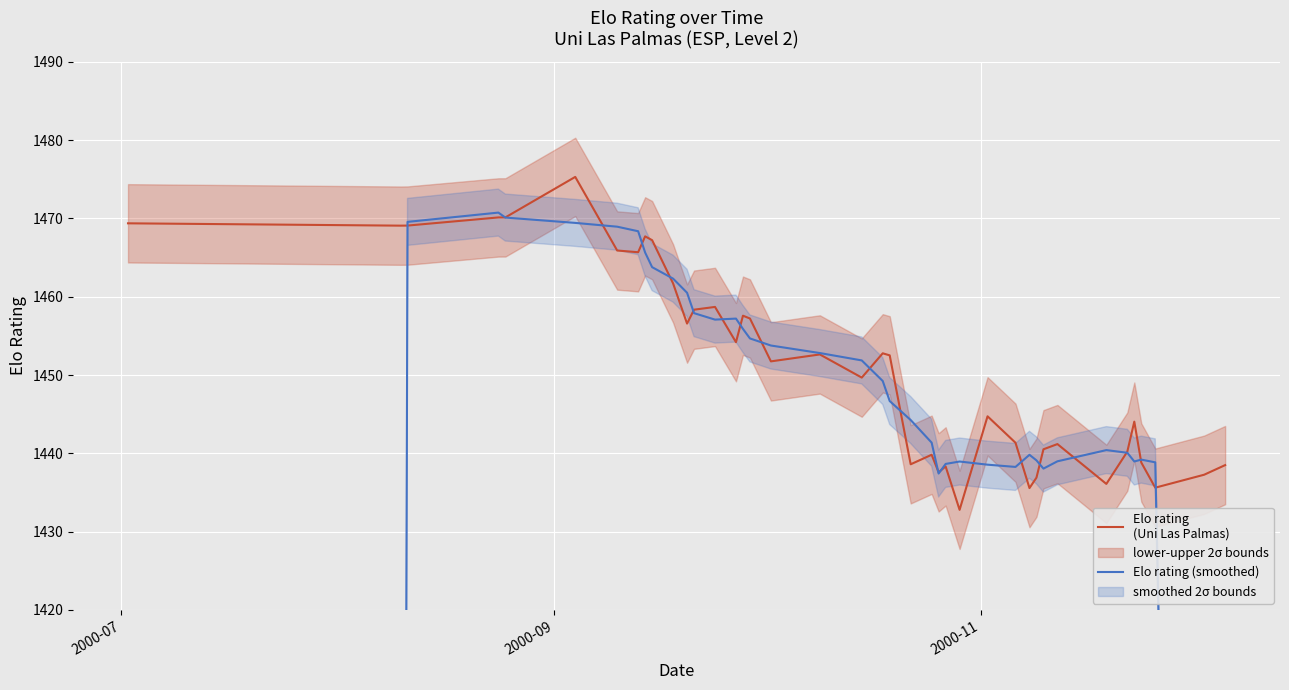

What are all the series names shown in the legend?

Elo rating
(Uni Las Palmas), Elo rating (smoothed)